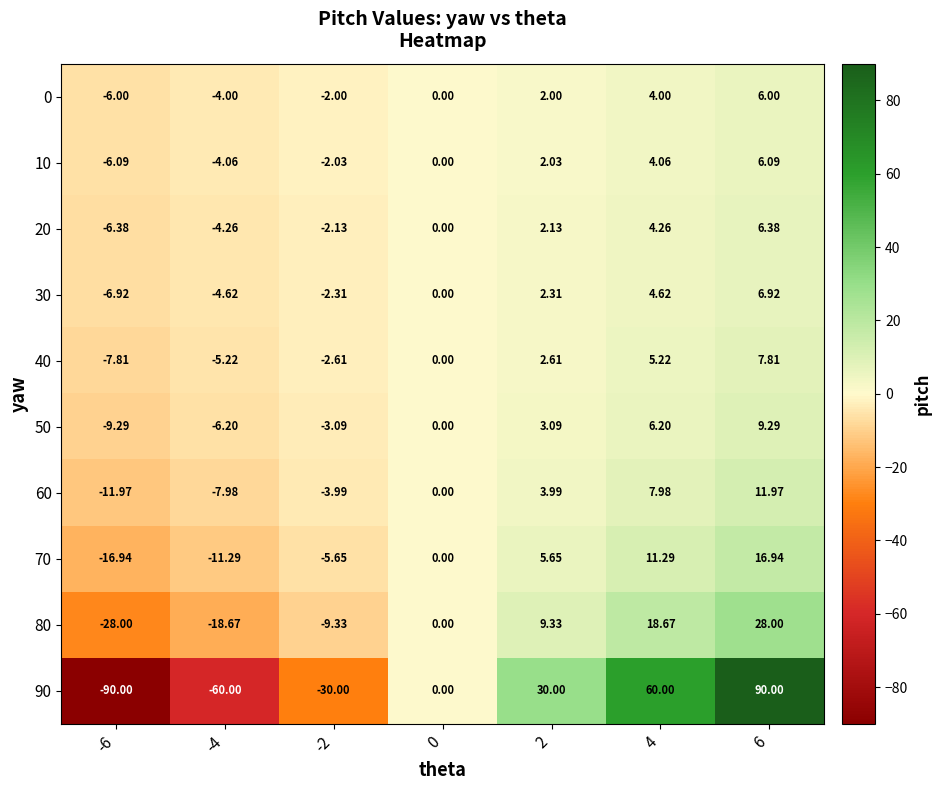

Is the value of 20 at -4 greater than the value of 90 at -2?

Yes